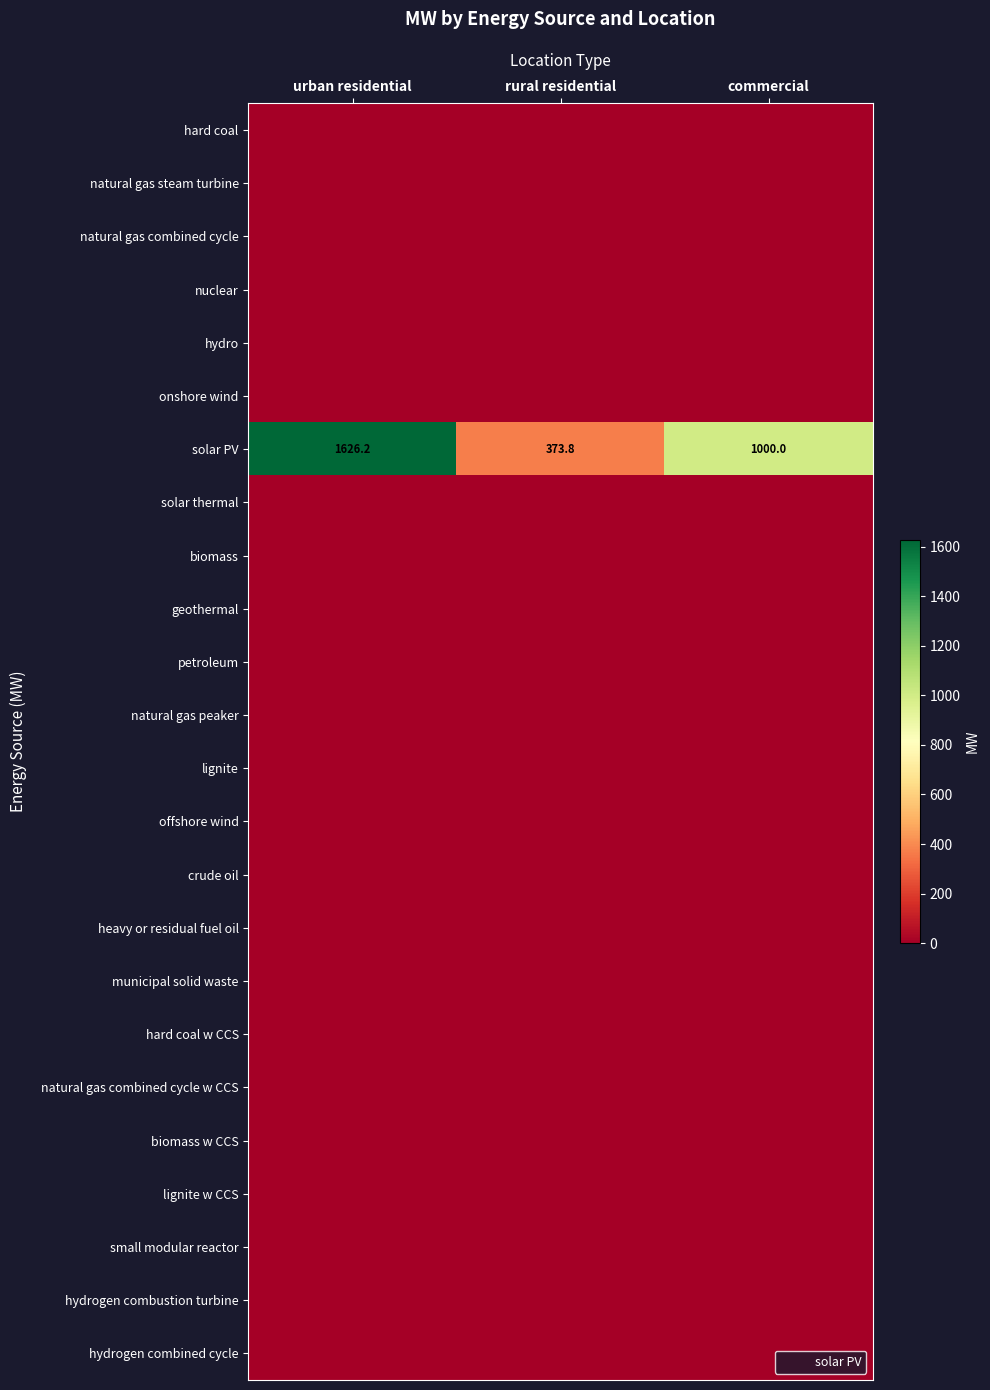

Which series has the widest spread of values?

solar PV